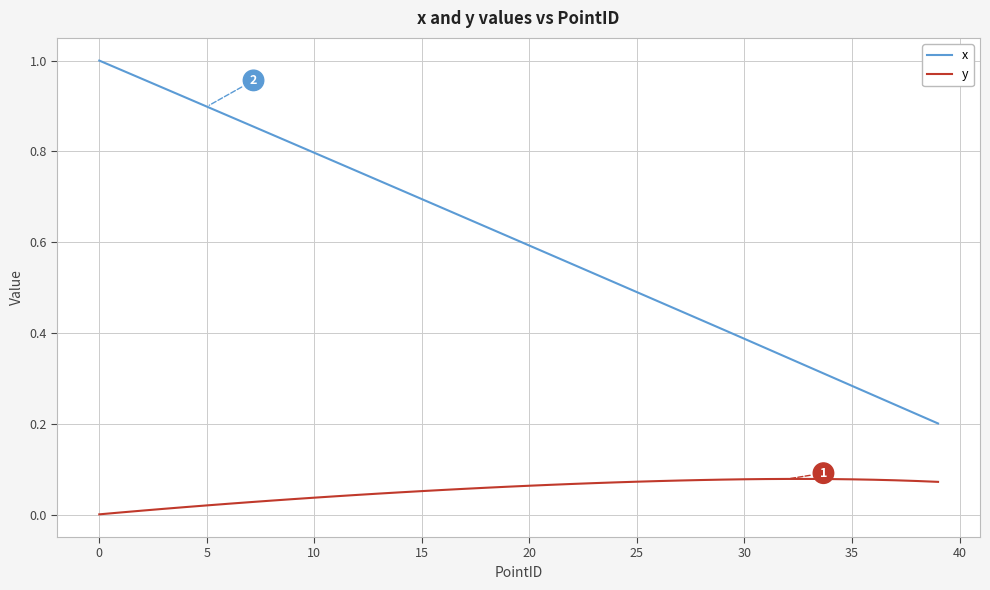

List the series in order of their overall mean, highest first.

x, y